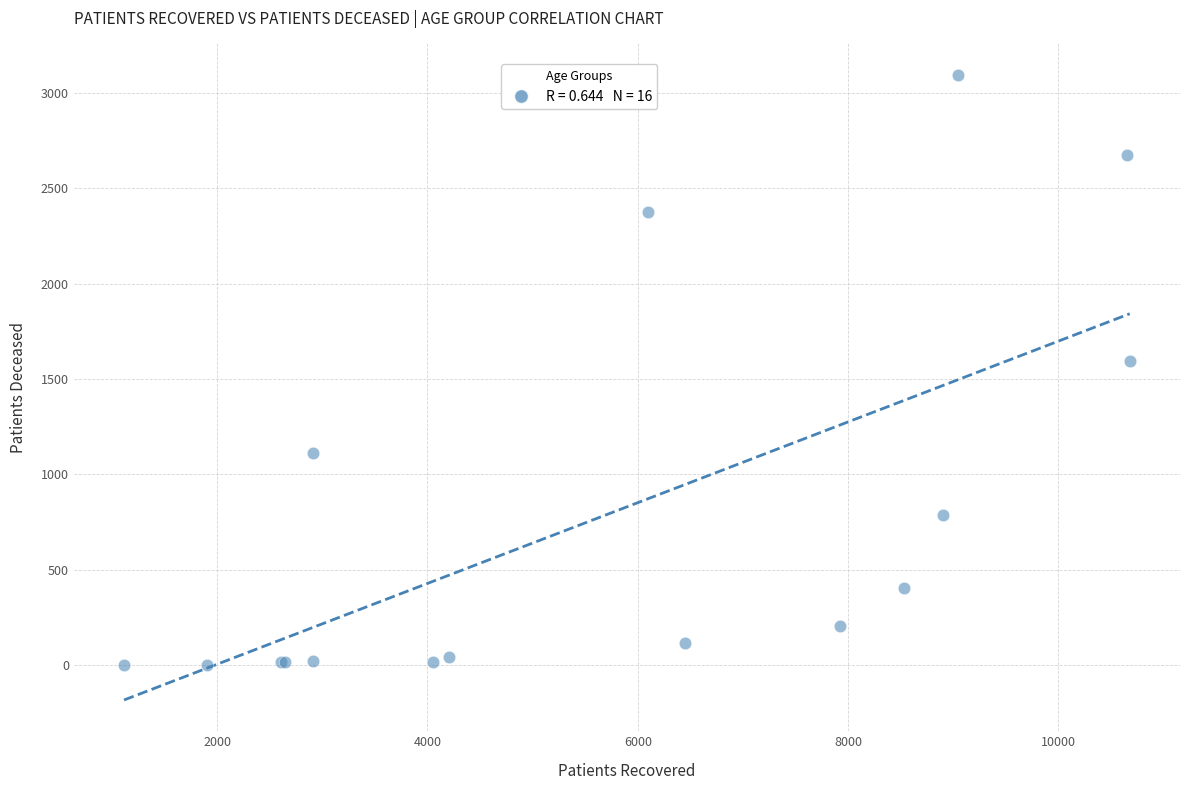

What Y value in the scatter plot is closest to 1549?

1592